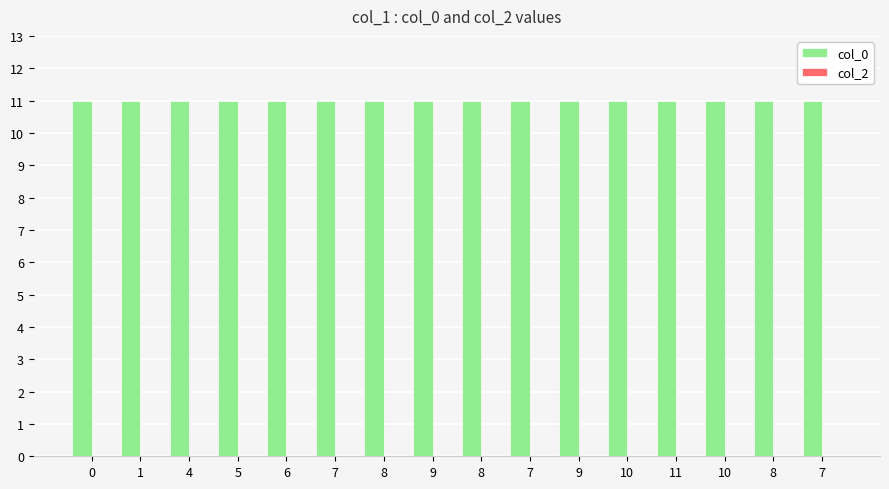

Are the bars horizontal?

No